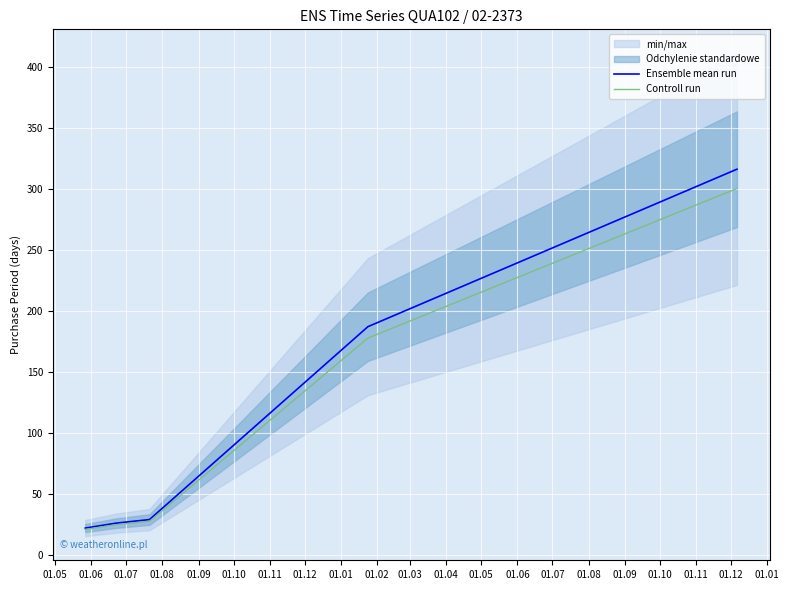

The value of Controll run at 01.06 is 14.9. True or false?

False